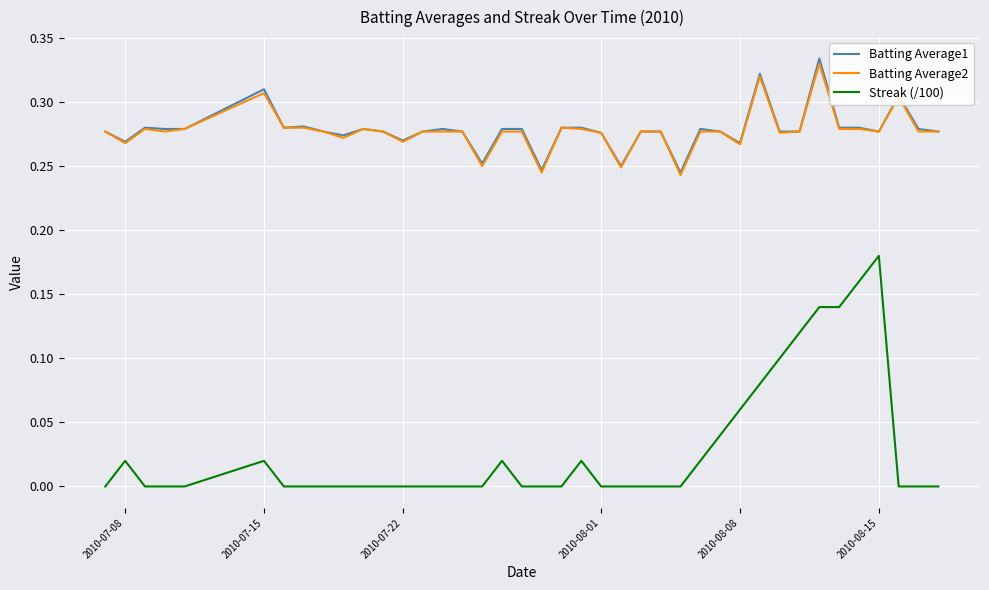

Which series has the largest range (max minus min)?

Streak (/100)